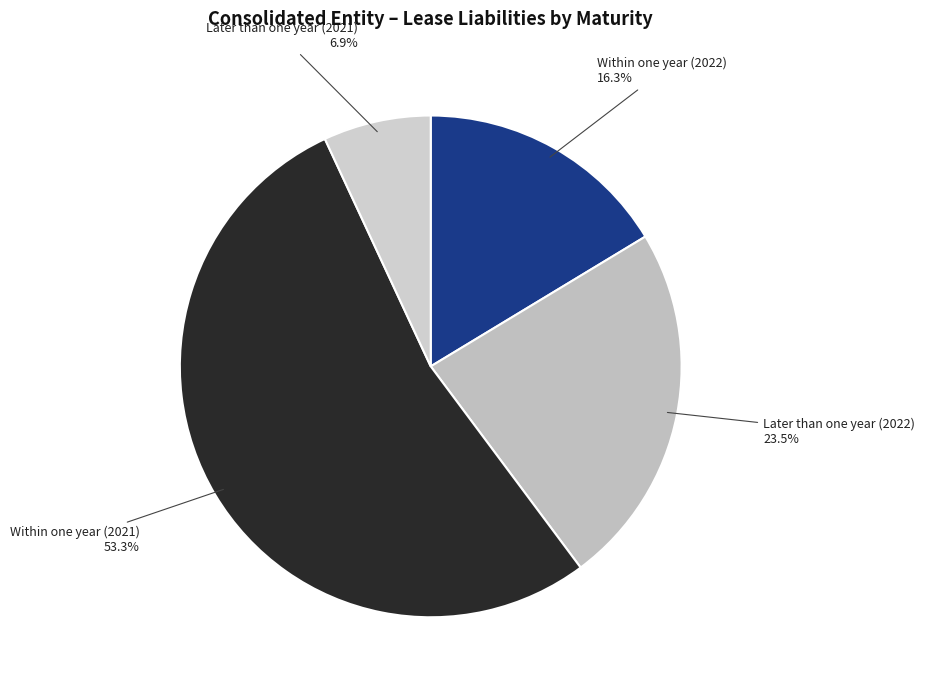

Does any single category account for the majority?

Yes